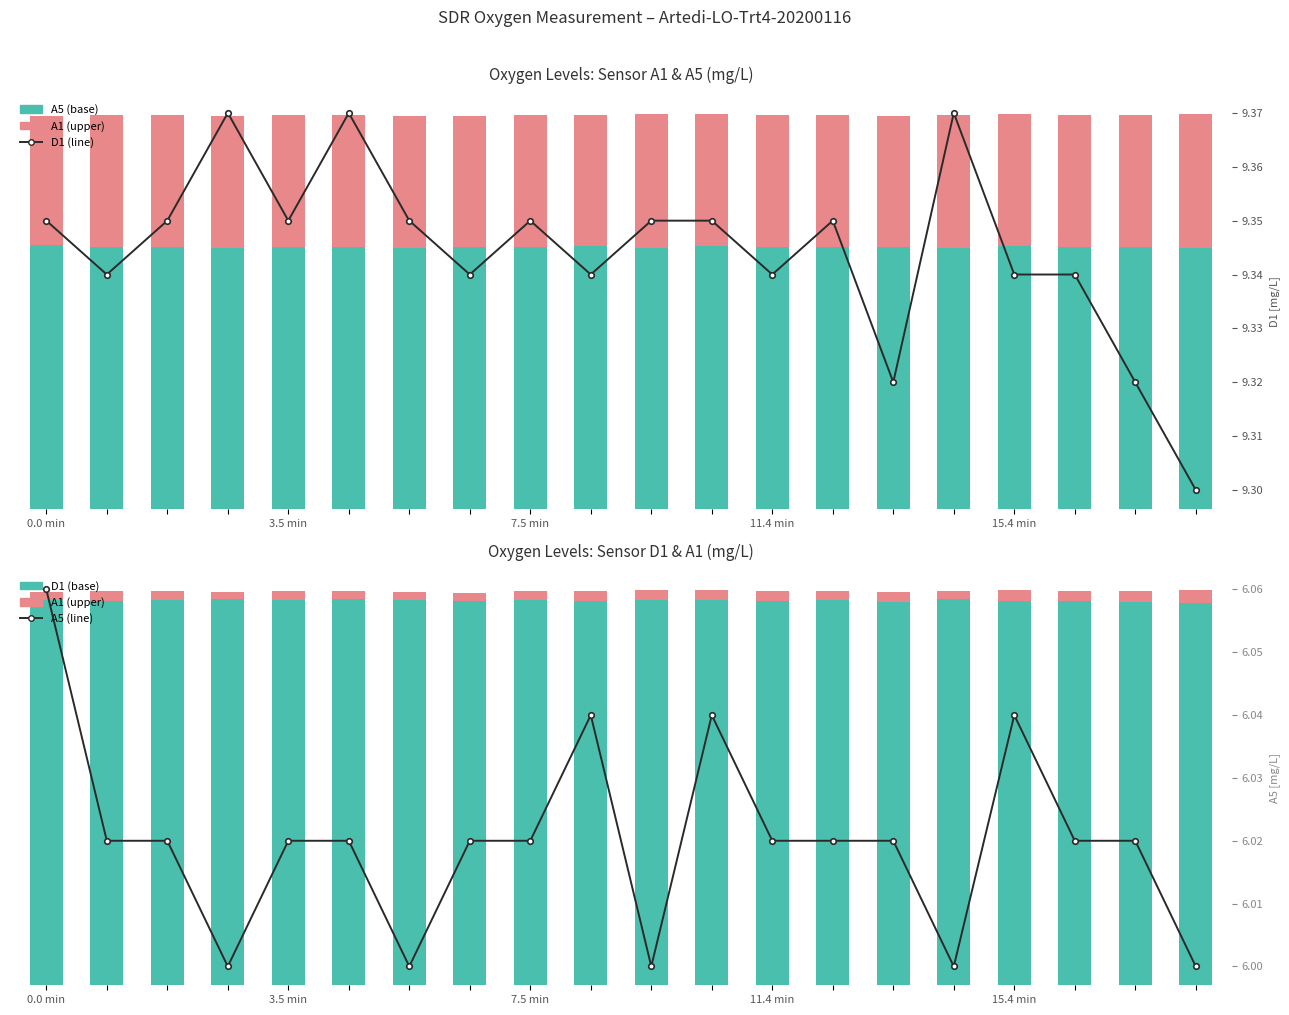

Which label corresponds to the smallest value in the chart?

11.4 min